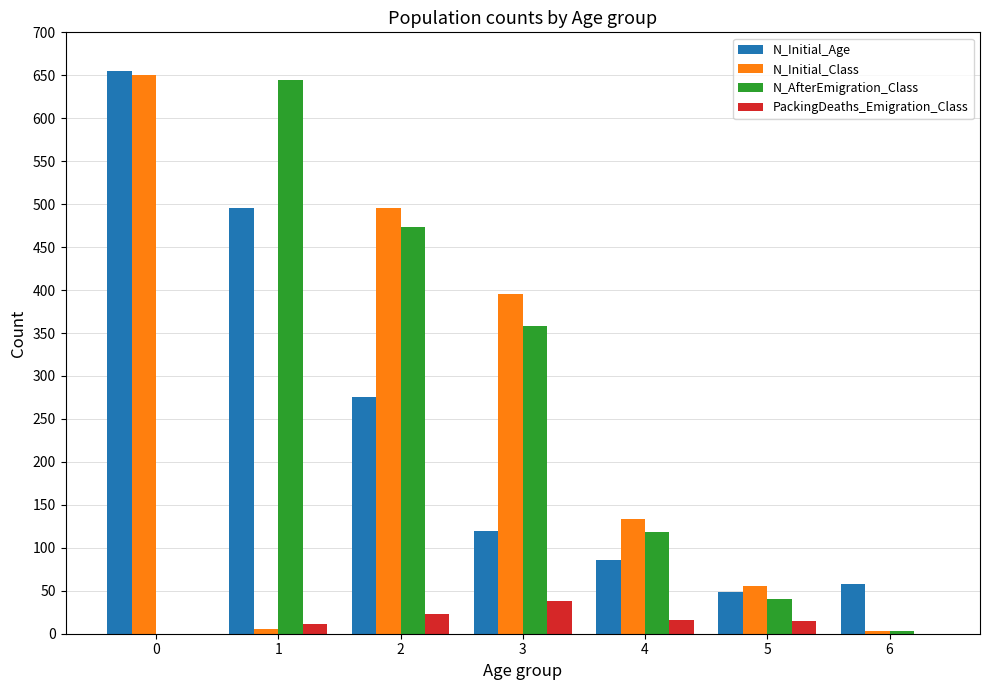

How many data points does each series have?

7